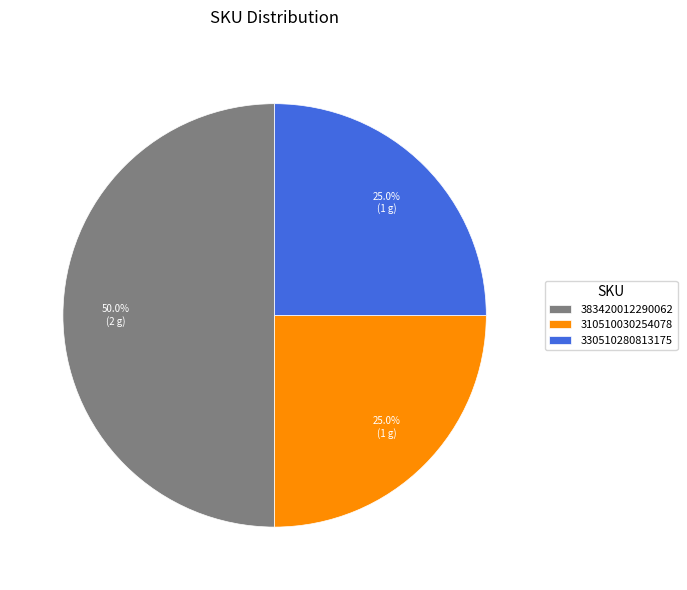

What is the ratio of the value at 330510280813175 to the value at 383420012290062?

0.5